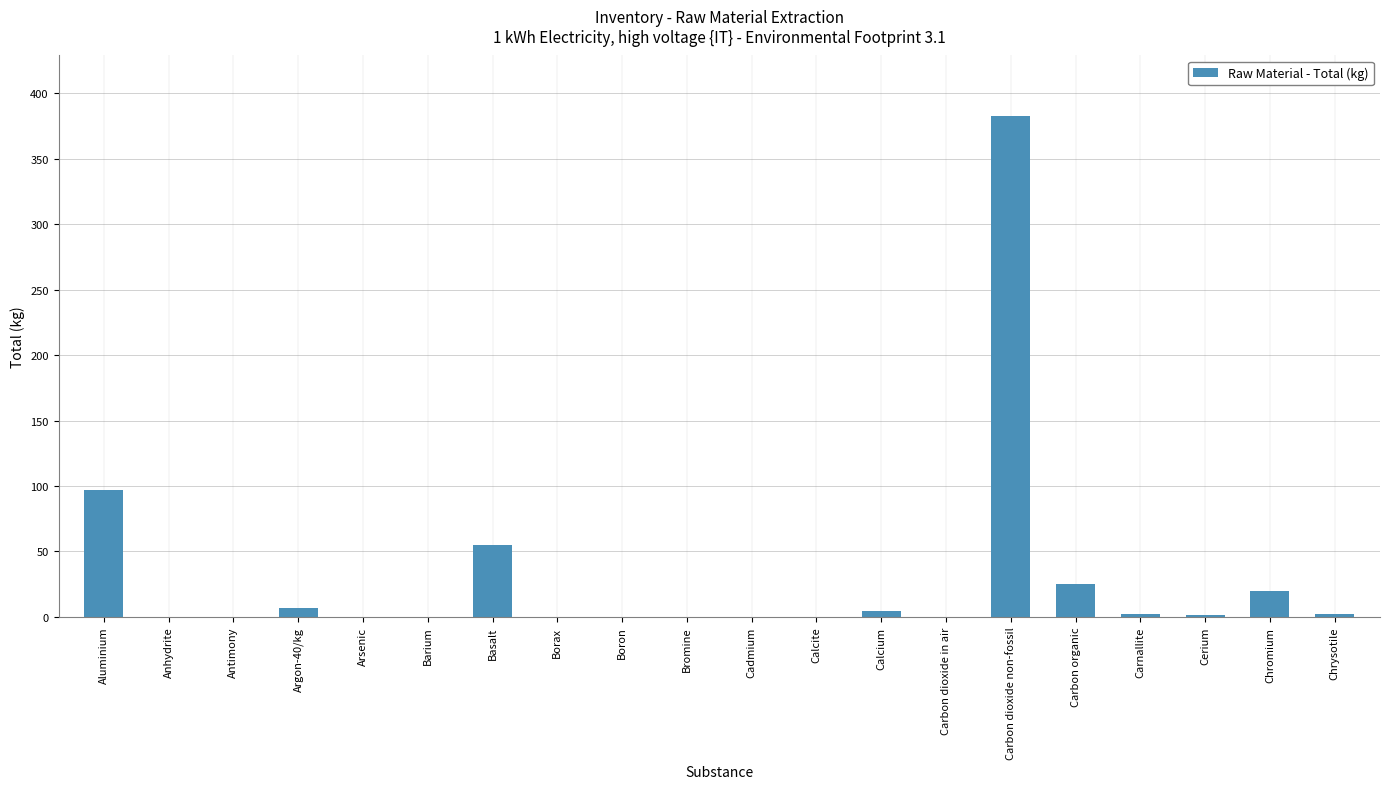

Between Bromine and Carbon organic, which is larger?

Carbon organic